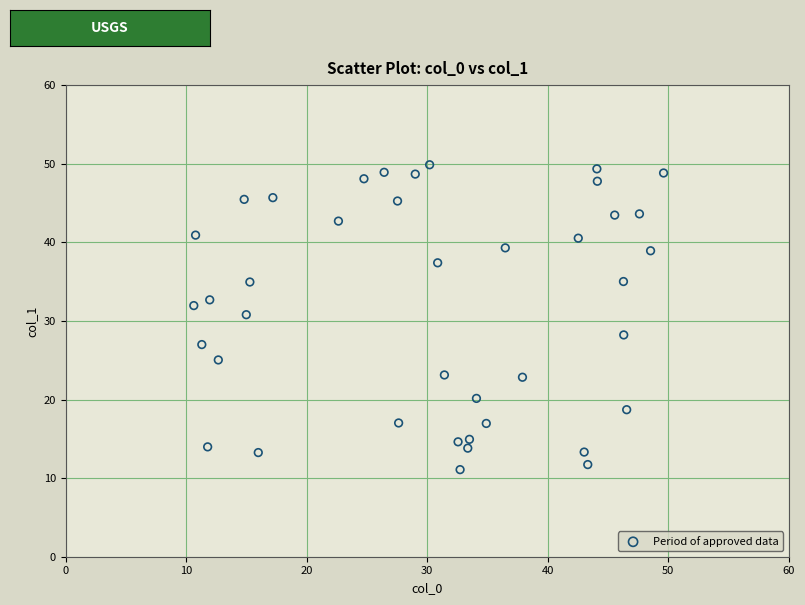

What is the range of Y values (max minus min)?

38.8